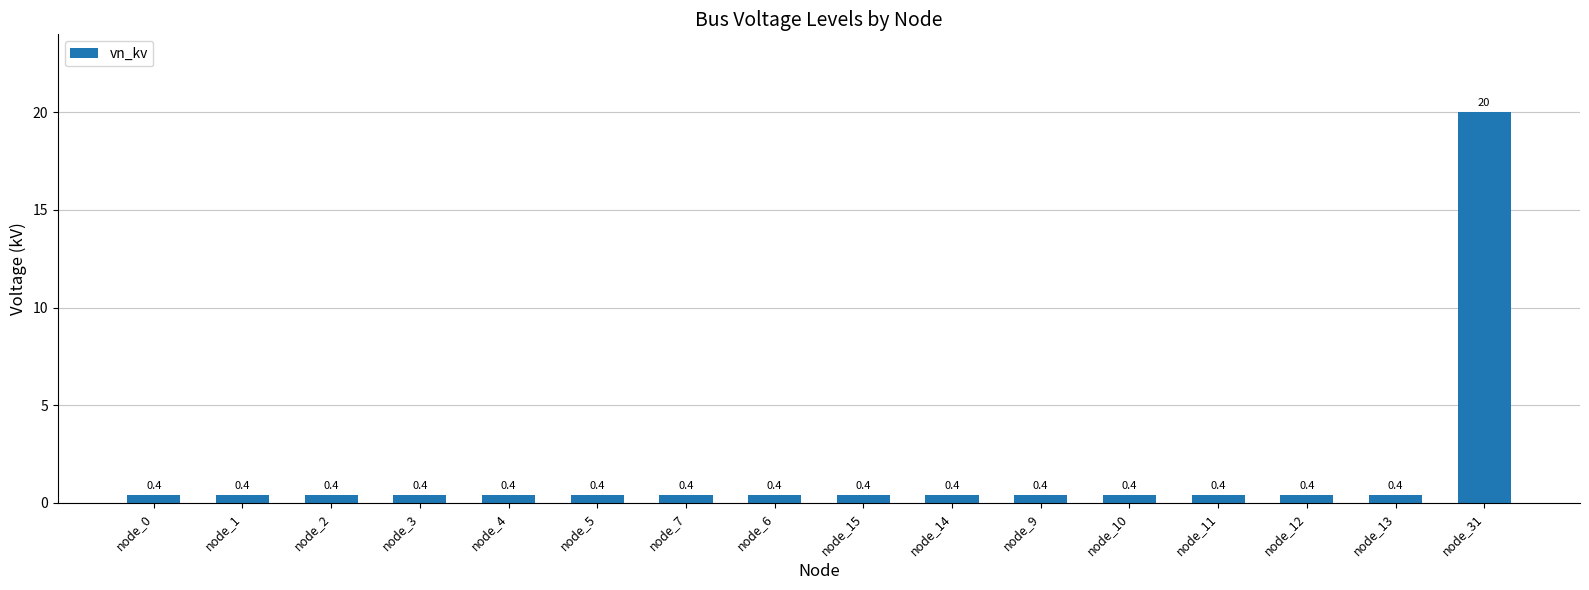

What is the difference between the maximum and minimum values?

19.6